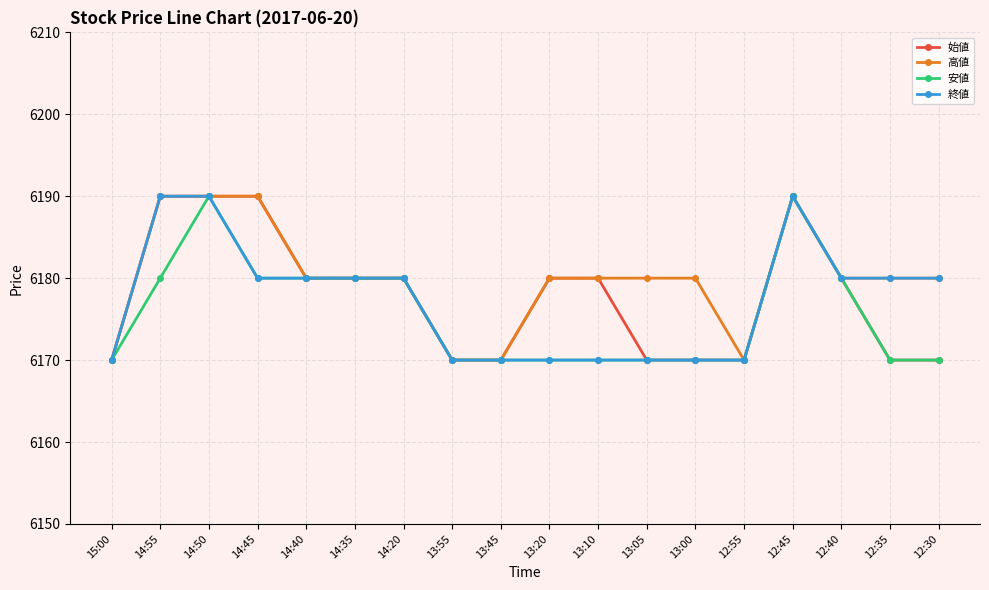

What are all the series names shown in the legend?

始値, 高値, 安値, 終値